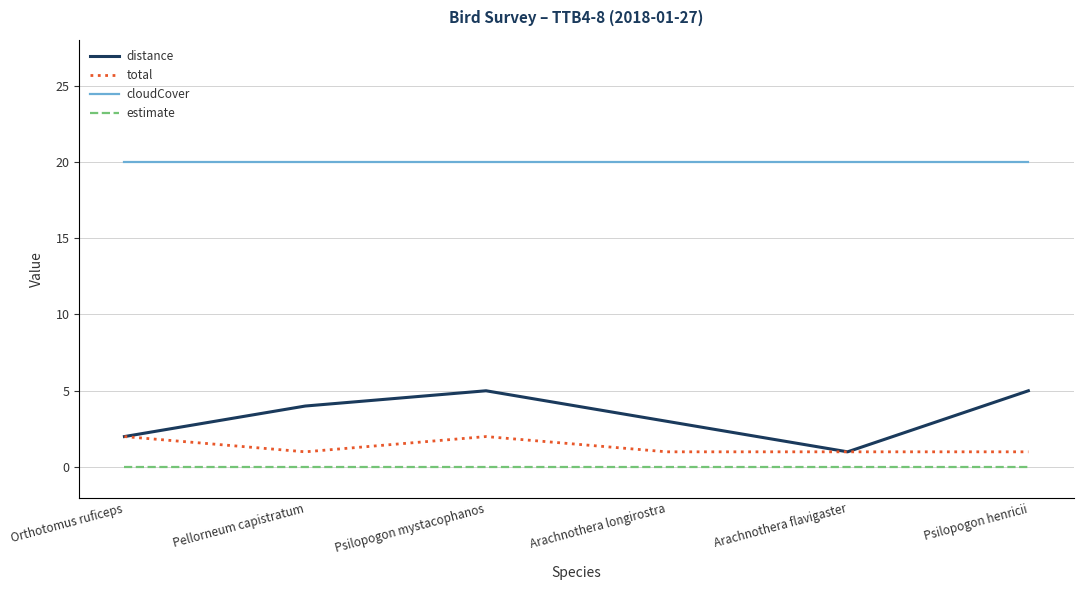

What is the difference between the highest and lowest values at Arachnothera longirostra?

20